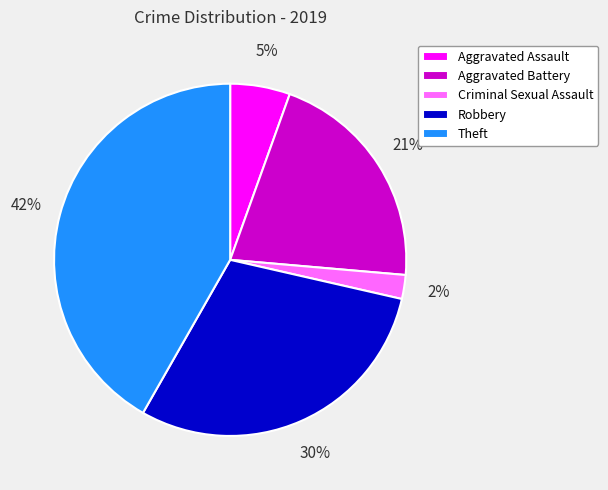

Is there any slice that represents more than half of the pie?

No